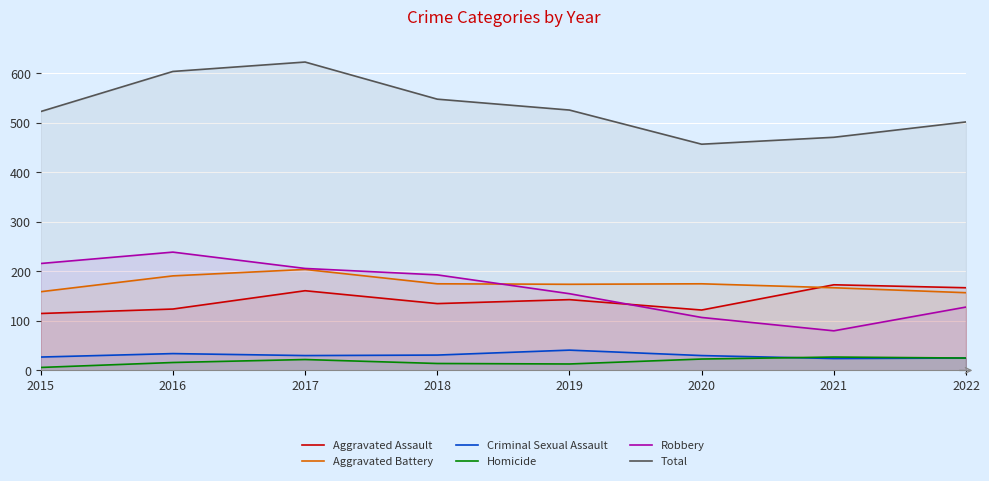

List the series in order of their peak value, lowest first.

Homicide, Criminal Sexual Assault, Aggravated Assault, Aggravated Battery, Robbery, Total